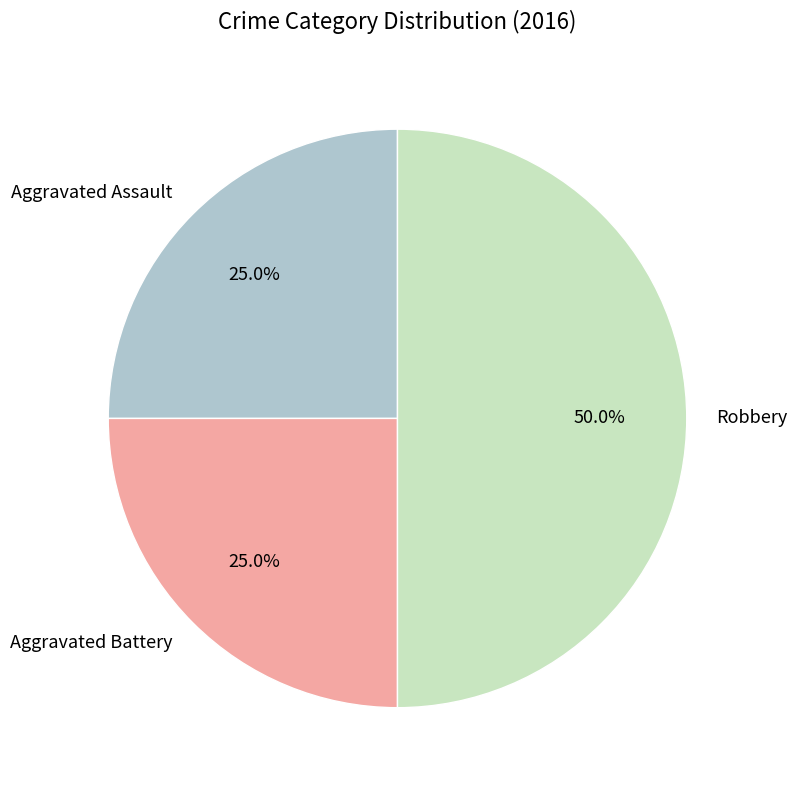

What percentage is the Aggravated Assault slice, to the nearest percent?

25%